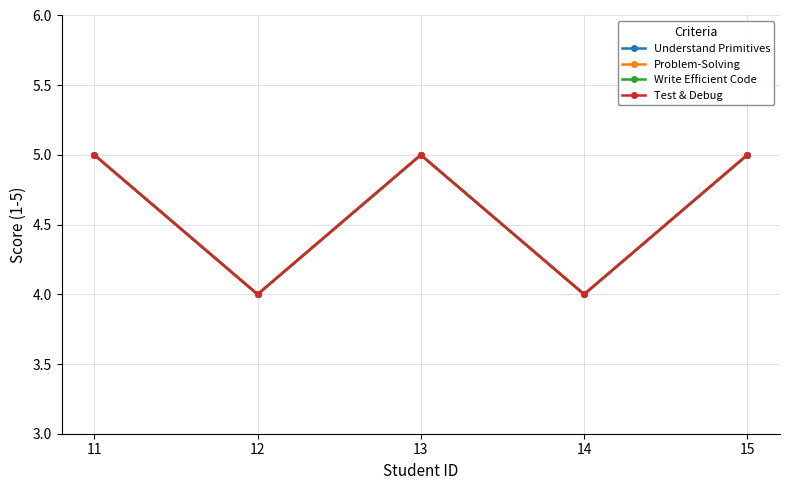

Does the chart have visible grid lines?

Yes